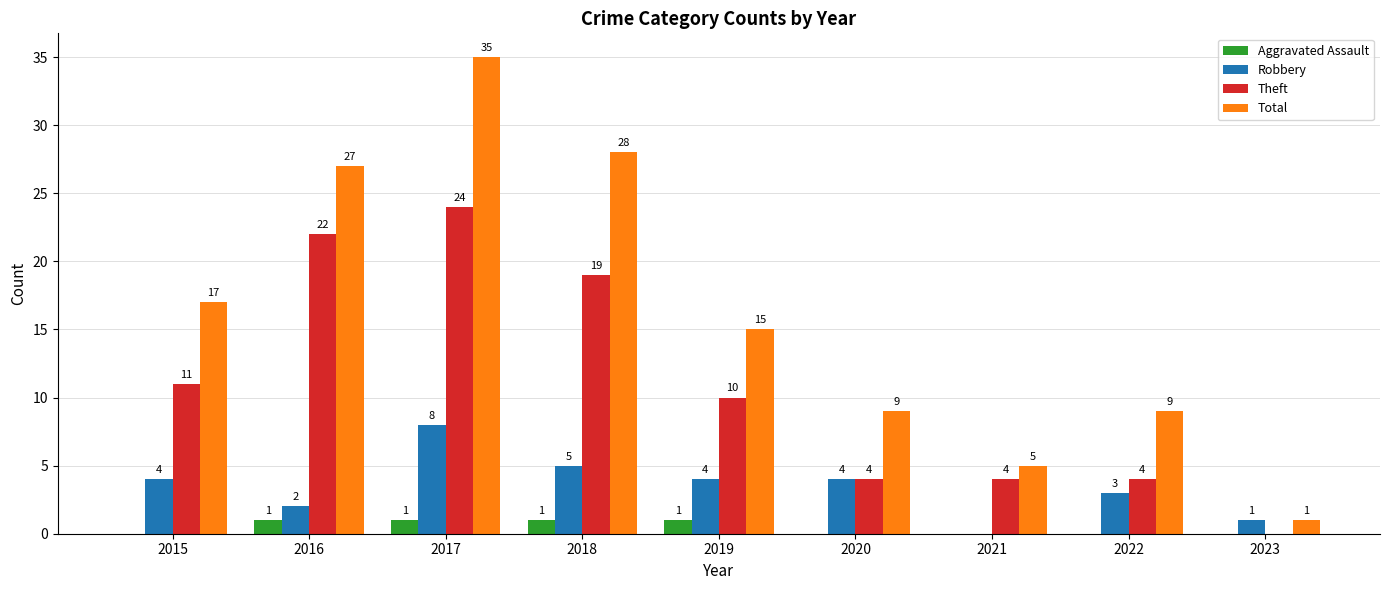

Where does the Theft series first go above 10?

2015